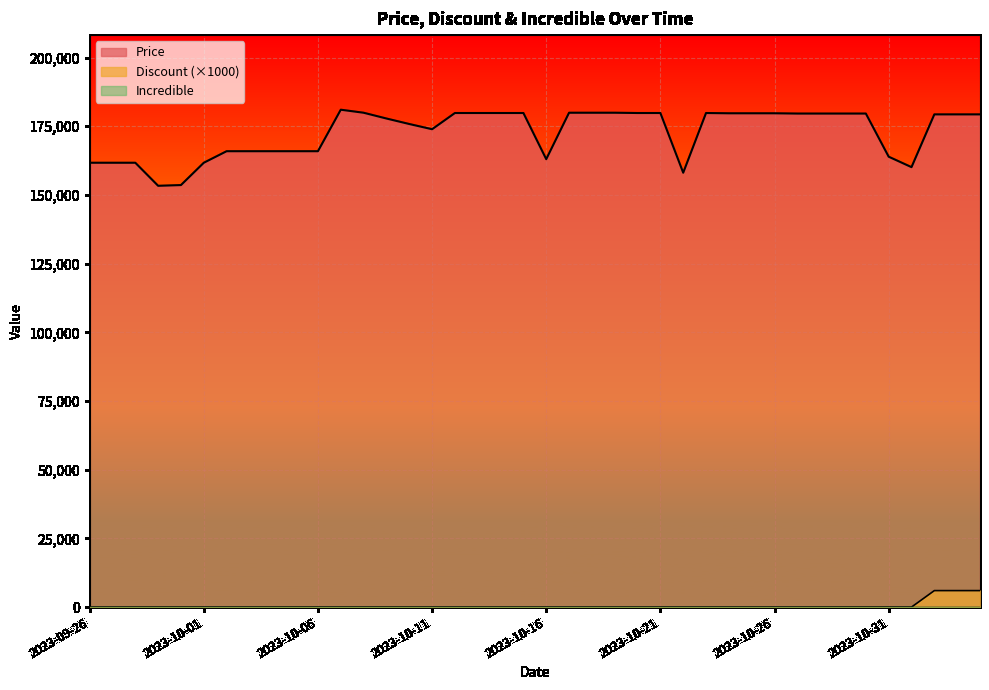

What is the spread (max minus min) of values at 2023-10-23?

179800